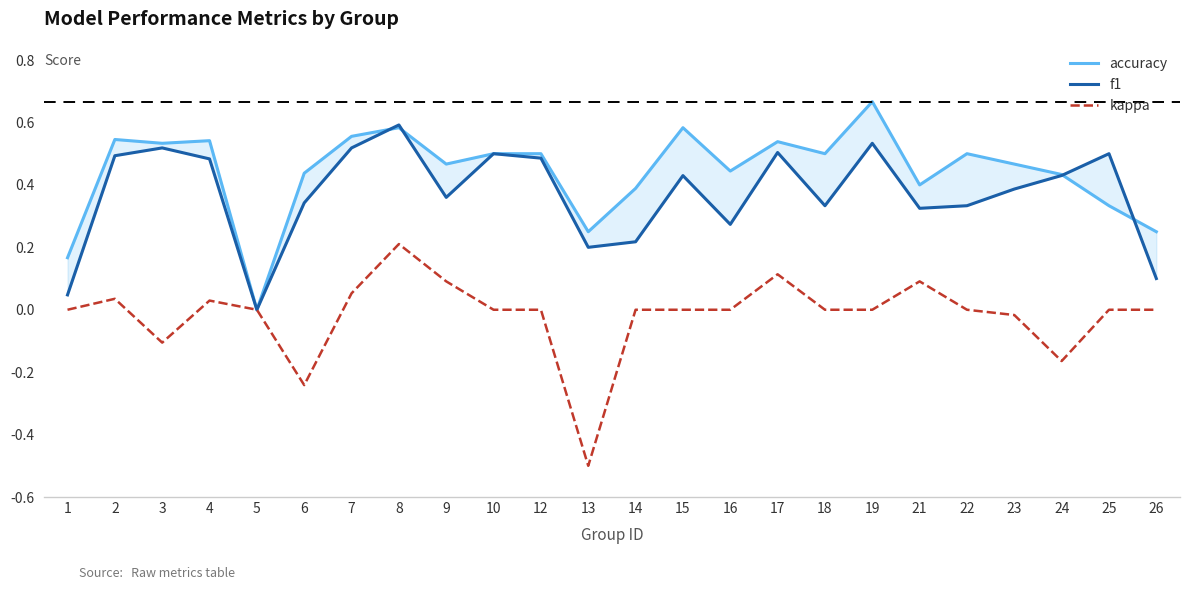

At how many categories does at least one series exceed 0?

23